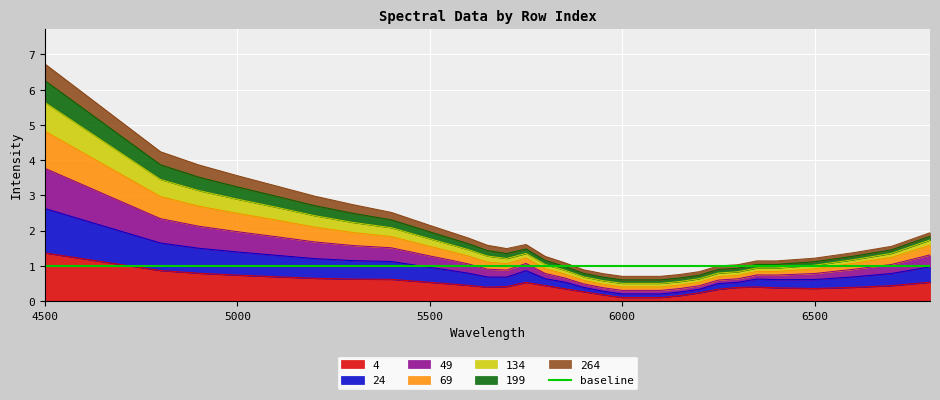

What is the sum of all 24 values?

33.8